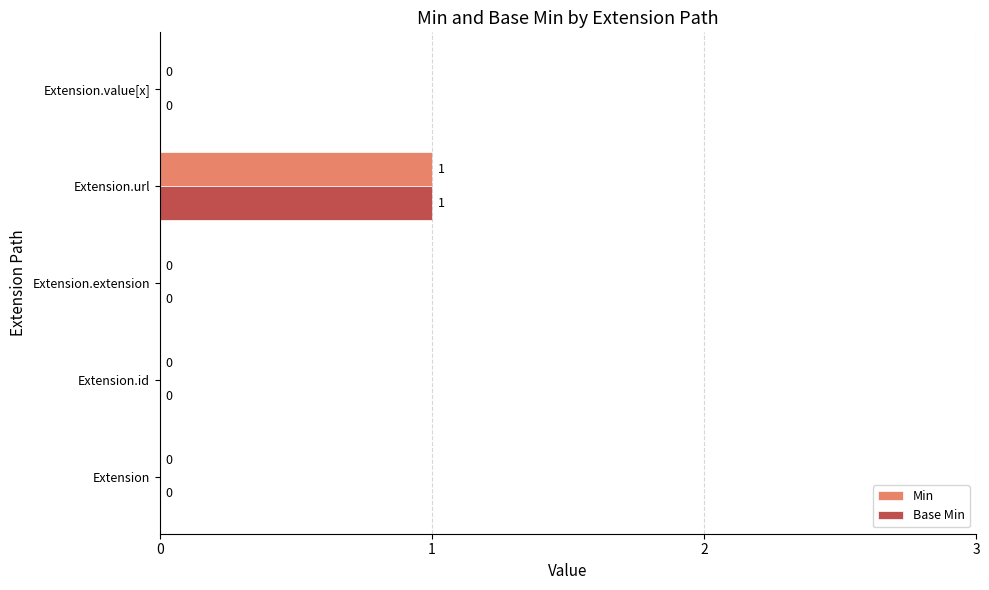

Is it true that Min equals 1 at Extension.url?

True